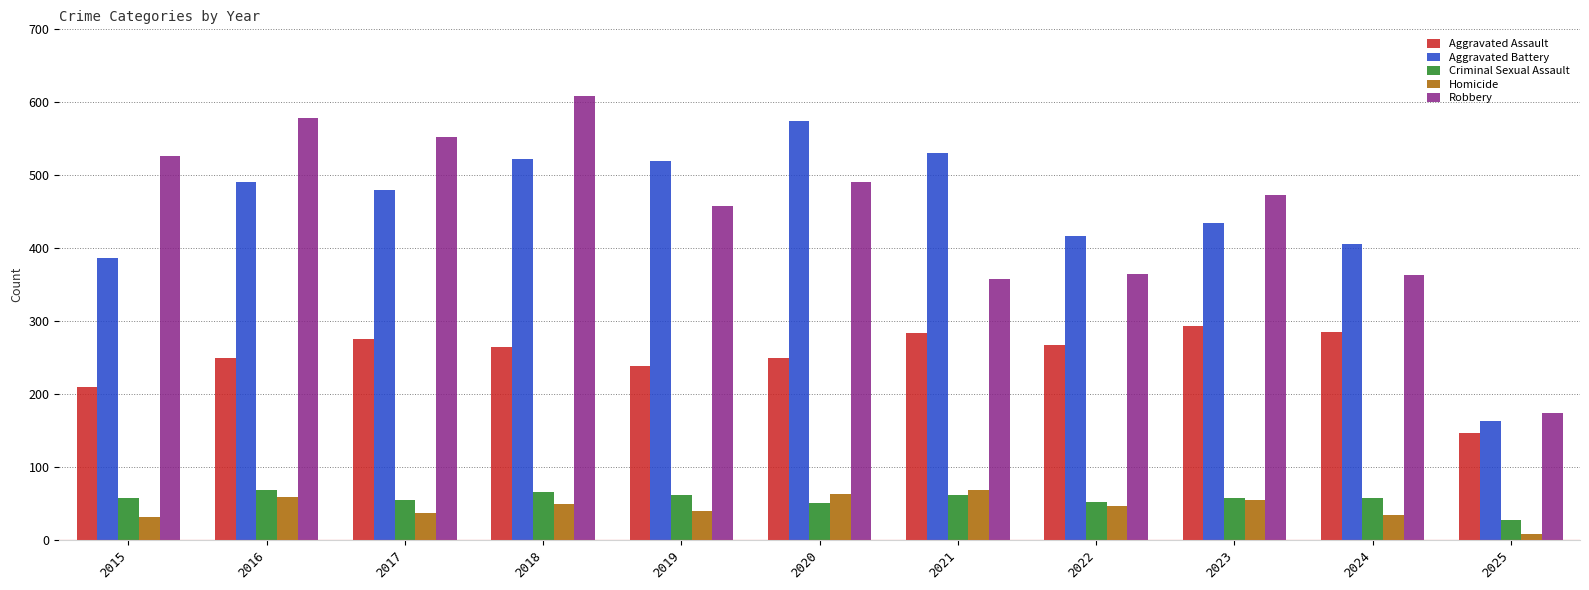

What is the difference between the maximum and second lowest values in the Aggravated Battery series?

187